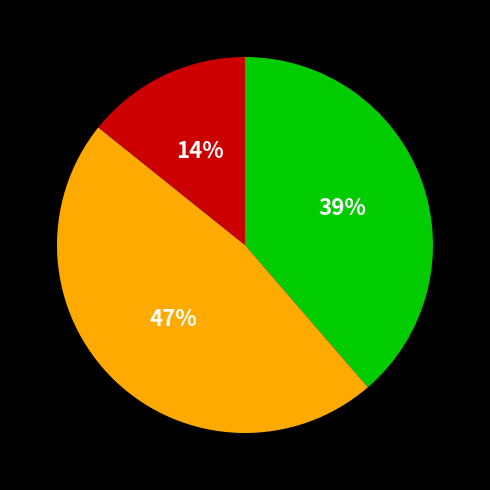

To the nearest percent, what is the average slice percentage?

33%